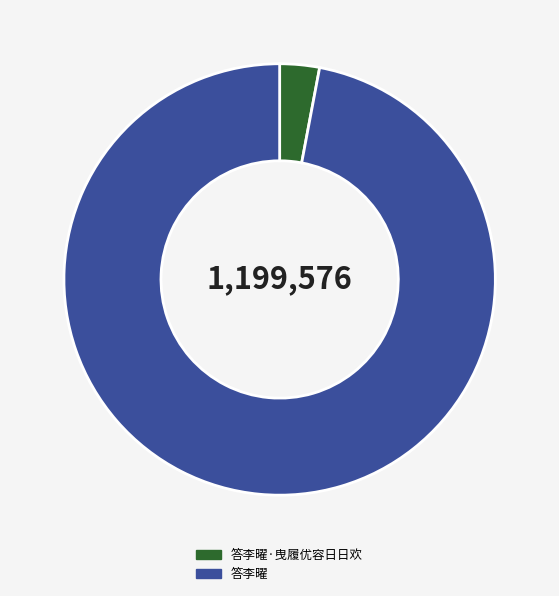

Is it true that 答李曜·曳履优容日日欢 is 13% of the pie?

False